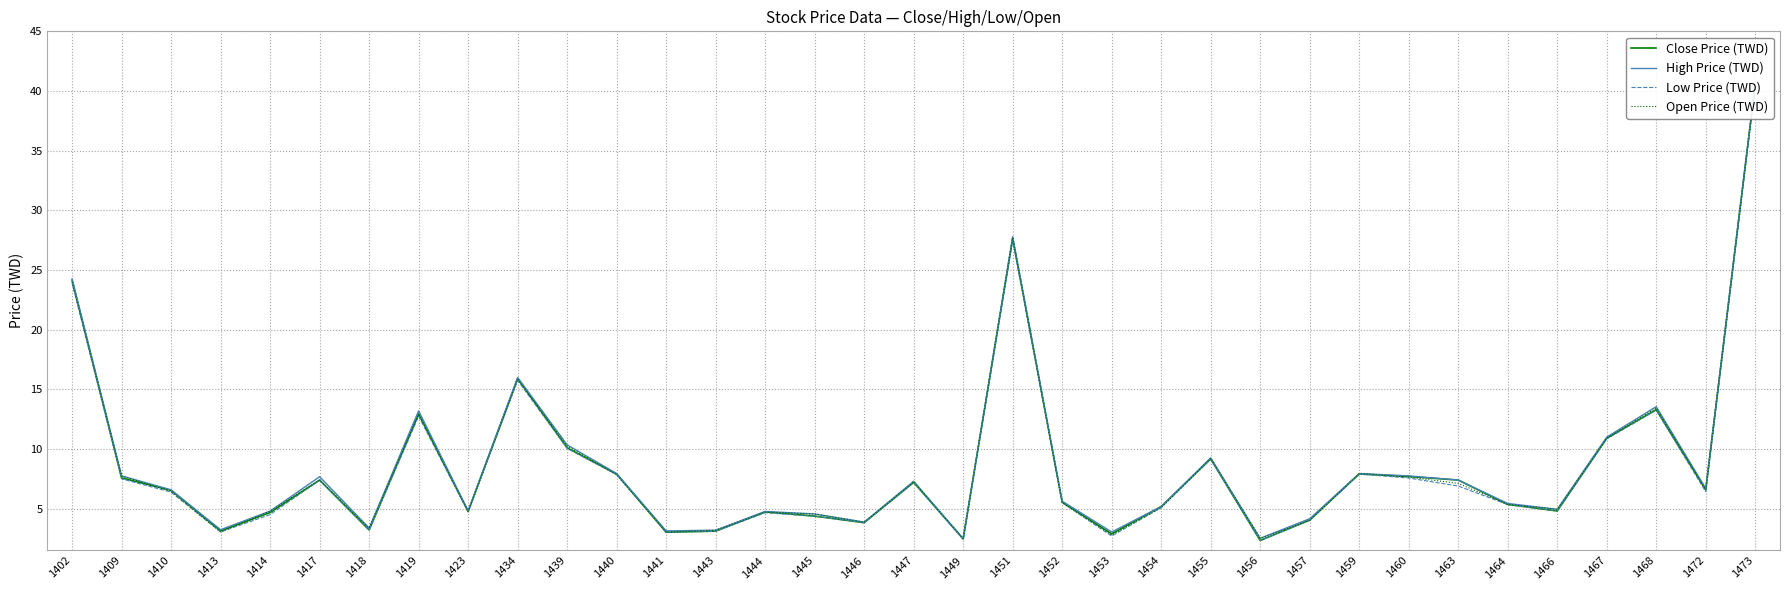

The value of Close Price (TWD) at 1453 is 2.9. True or false?

True